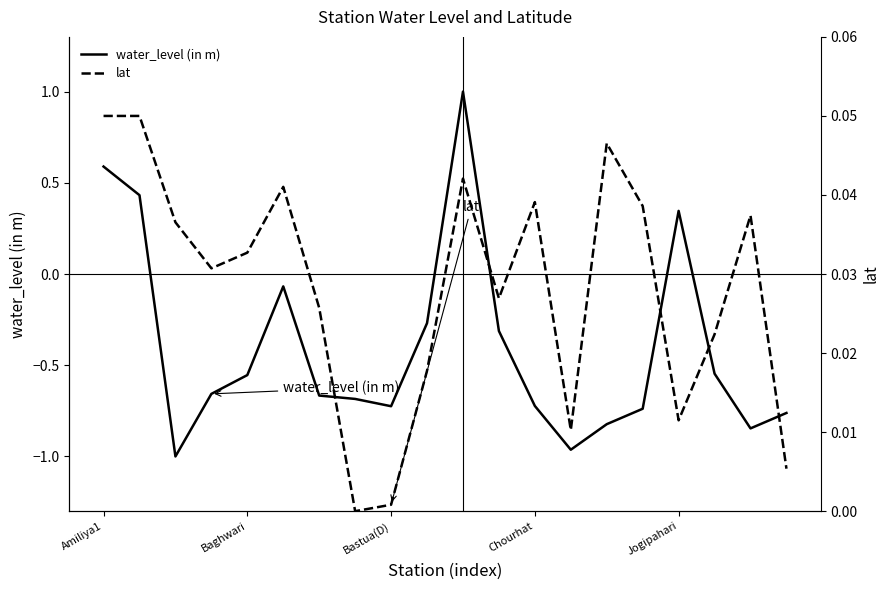

How many interior local valleys does the water_level (in m) series have?

4